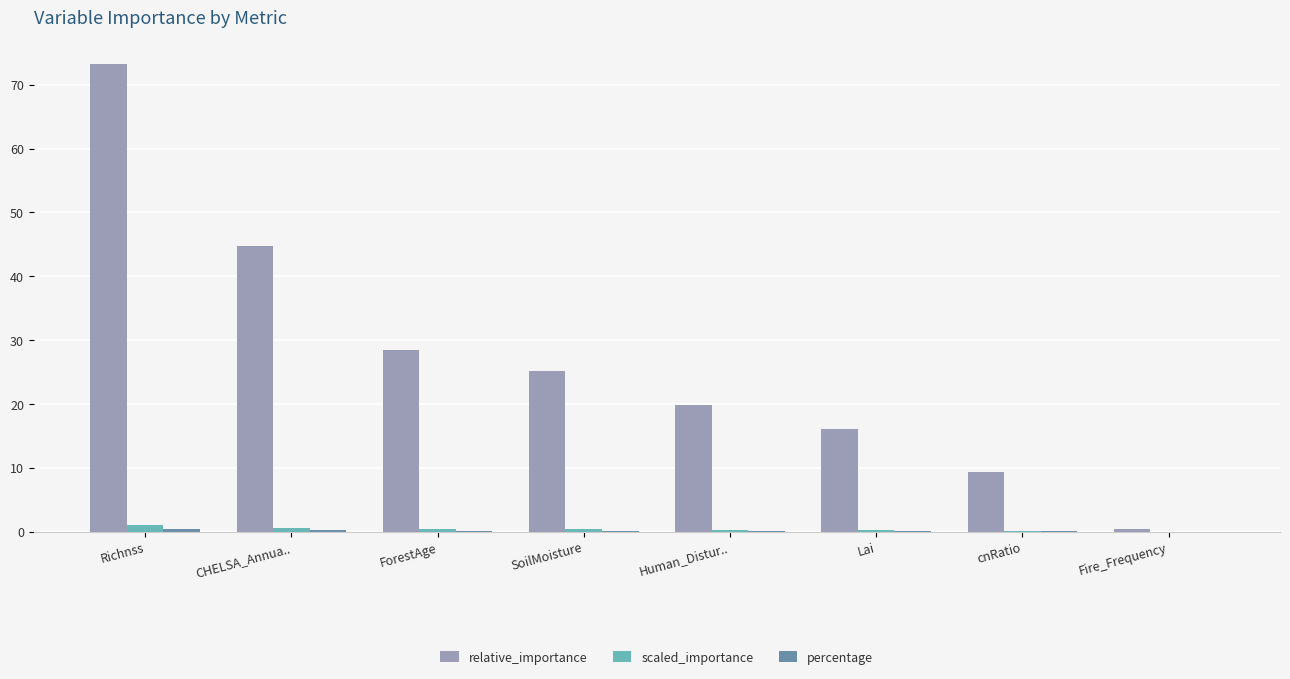

What is the greatest value displayed?

73.3